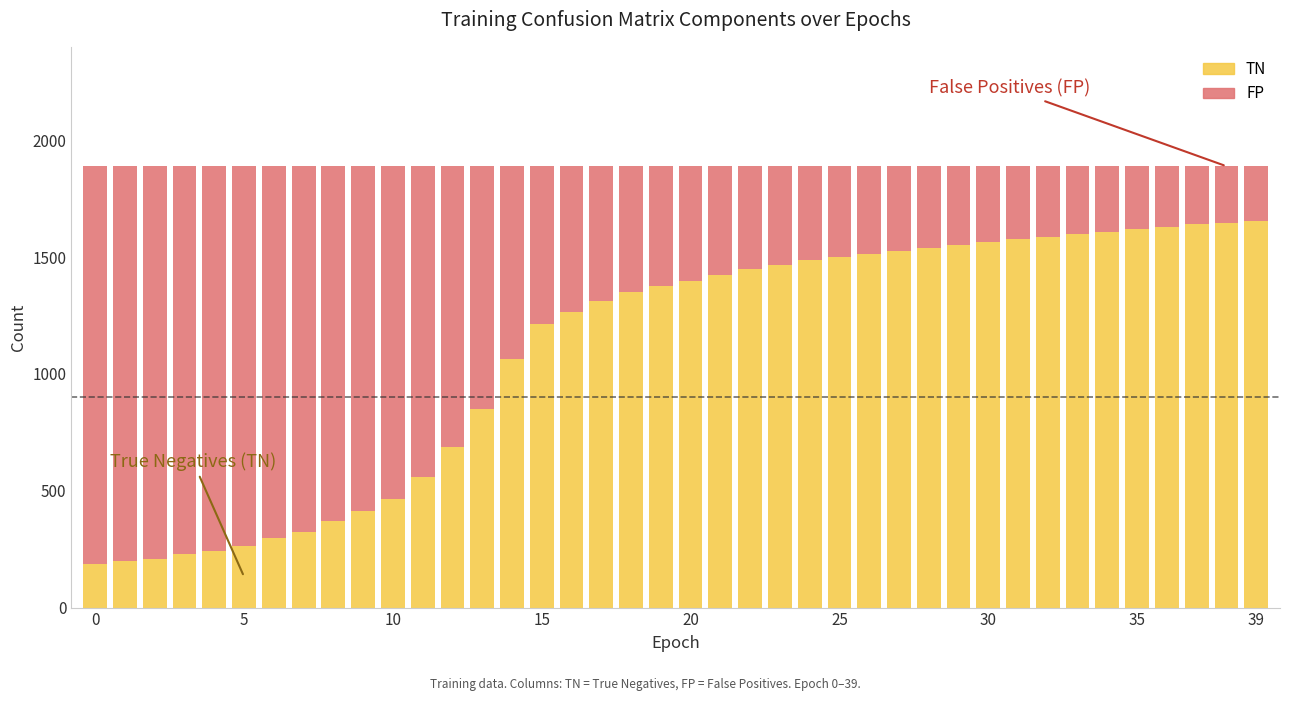

What is the lowest value of the TN series?

188